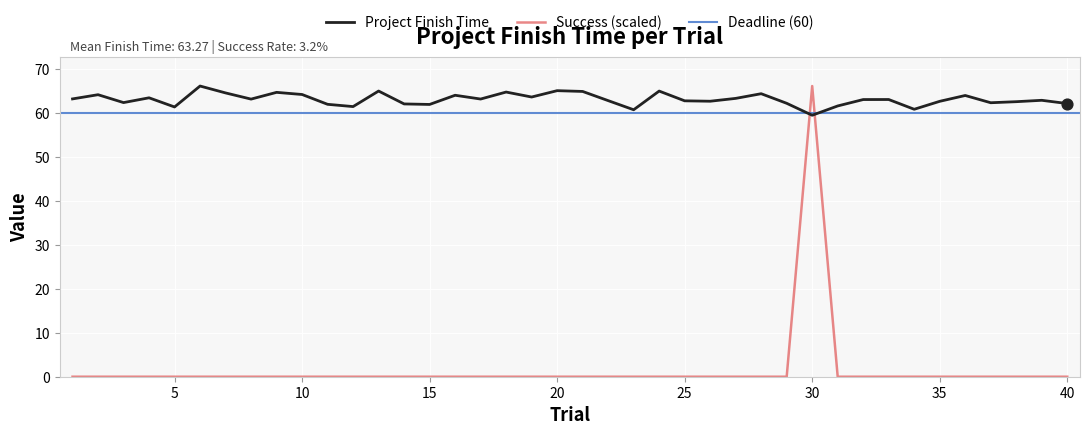

What is the highest value of the Success (scaled) series?

66.2